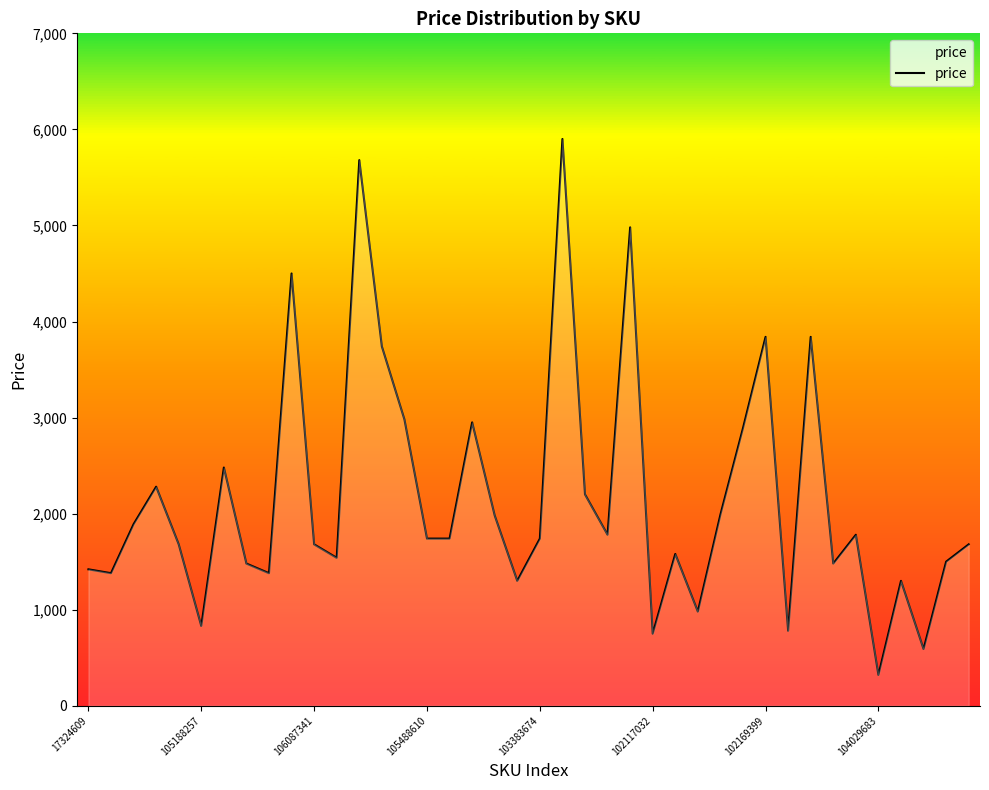

What is the greatest value displayed?

5900